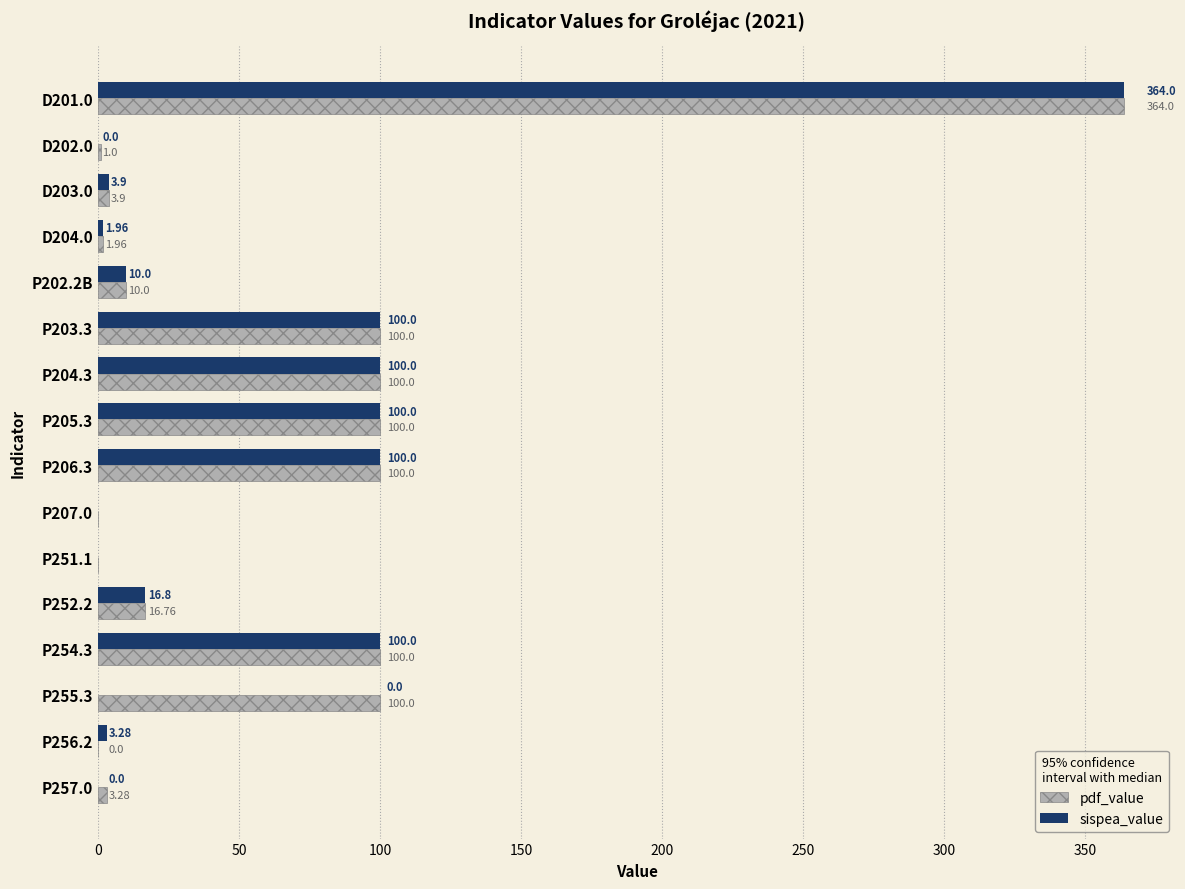

What is the sum of the sispea_value values at P202.2B and D202.0?

10.0